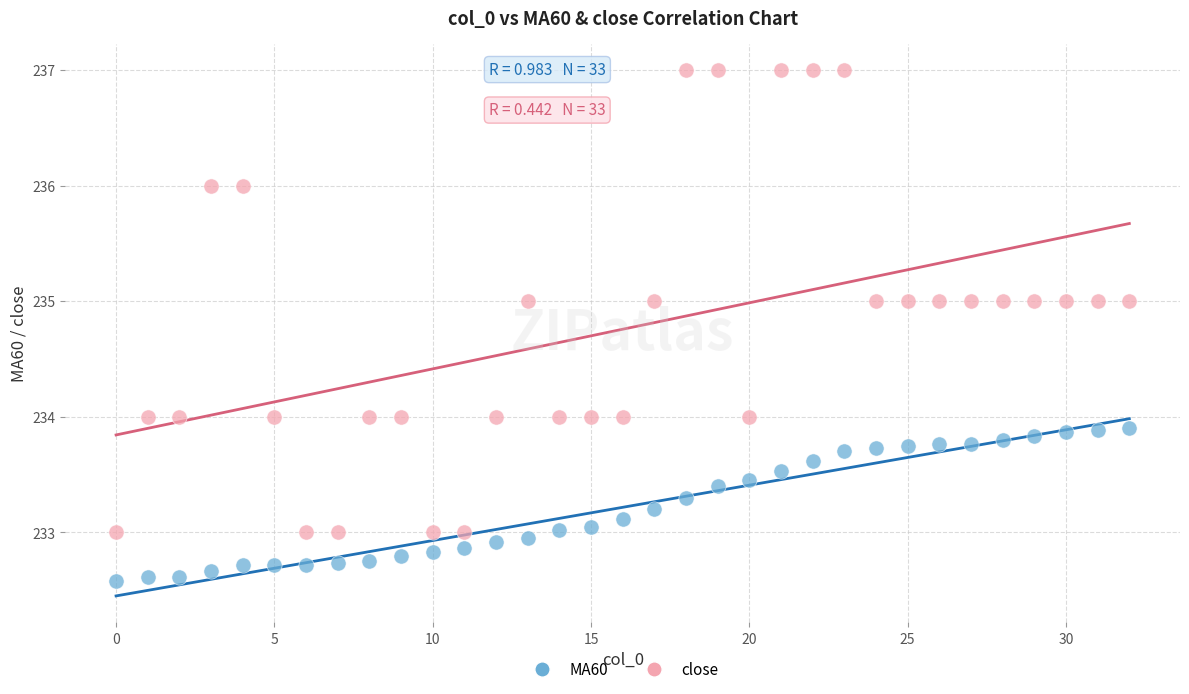

Which series contains the lowest Y value?

MA60